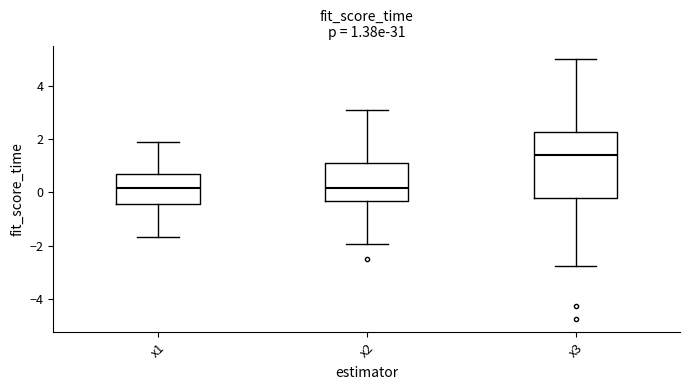

Which box's median line is the highest?

x3